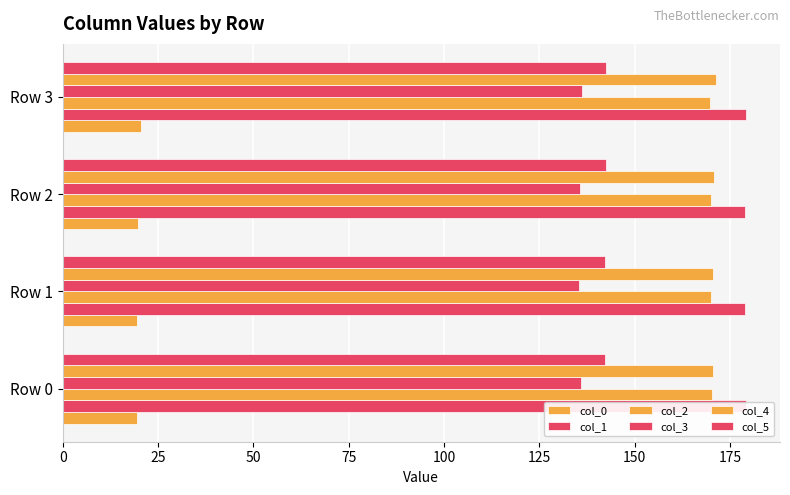

How many categories are shown in the chart?

4